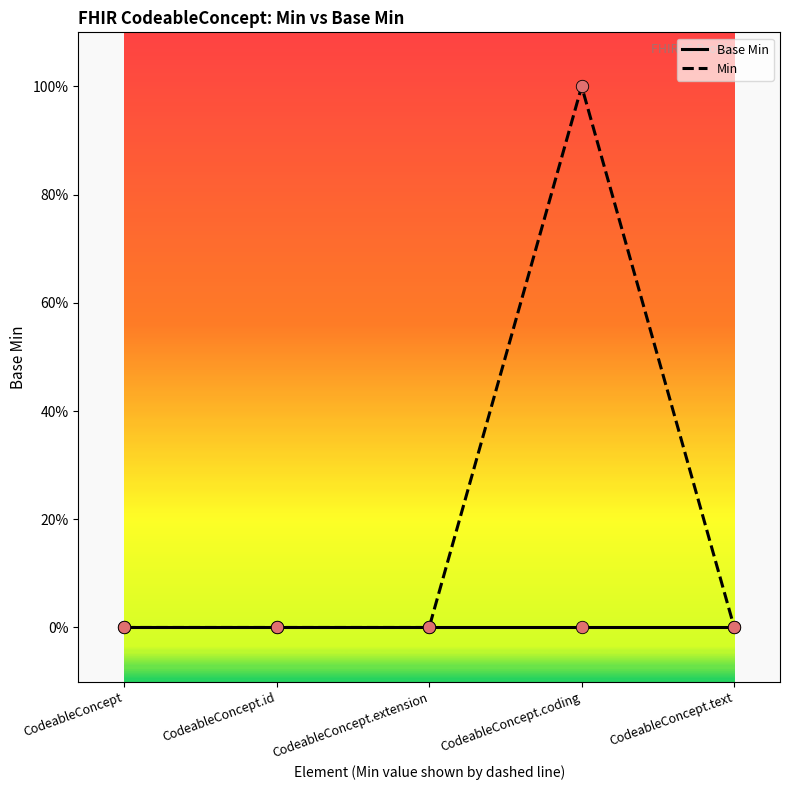

At which category is the sum across all series the highest?

CodeableConcept.coding